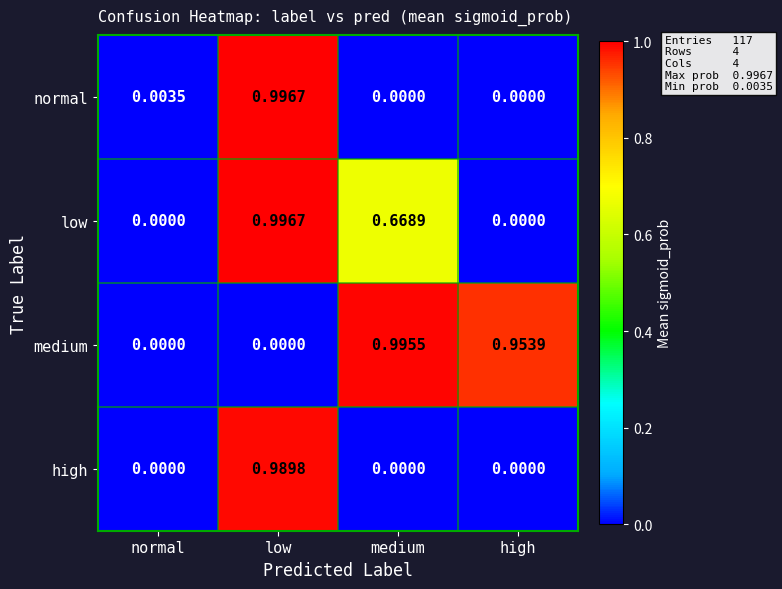

Between normal and medium, which series saw the biggest shift?

medium